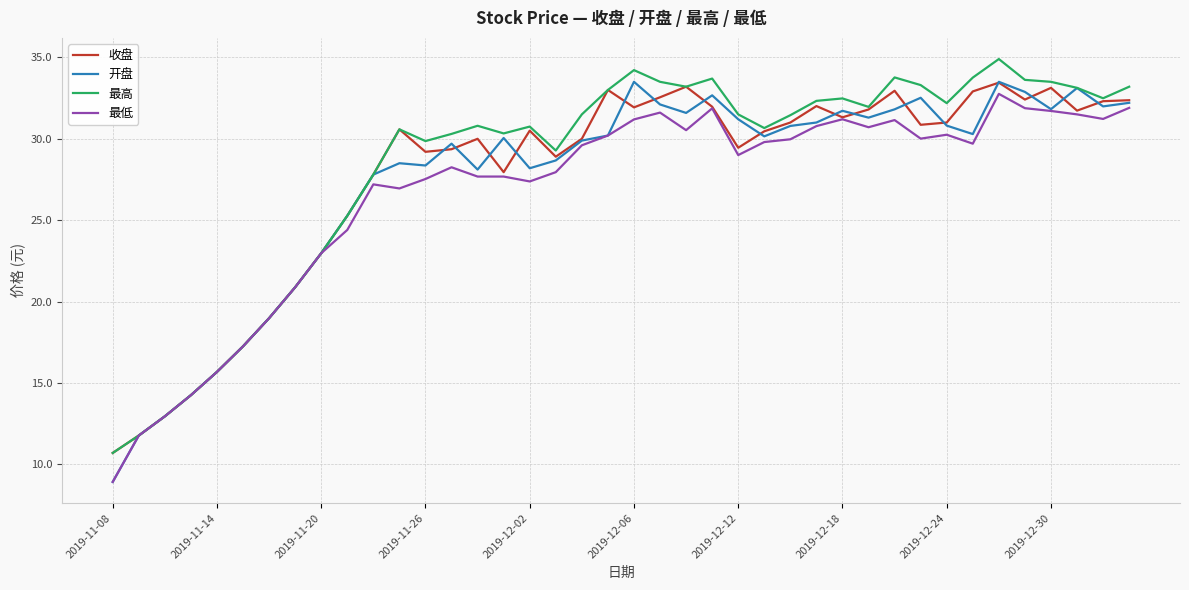

What is the maximum value for 收盘?

33.5